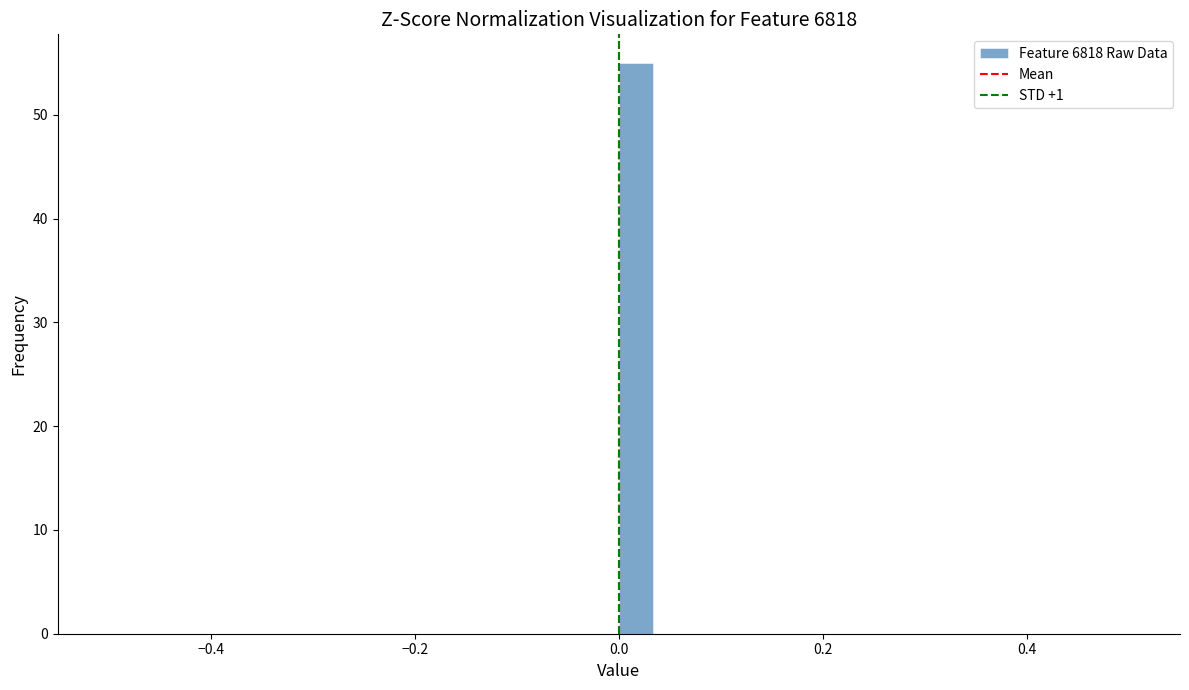

Read against the x-axis, roughly where is the centre of the tallest bar?

0.02